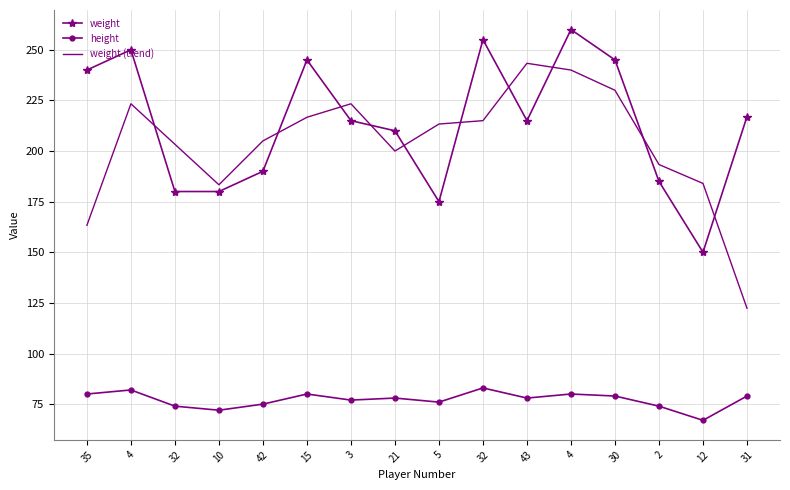

What value does the weight series have at 21?

210.0